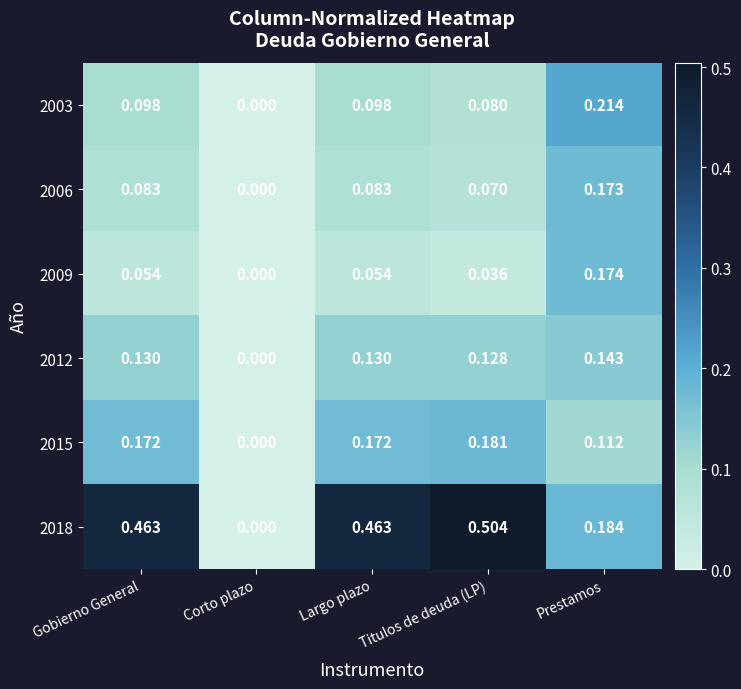

At which label does 2003 reach its peak?

Prestamos